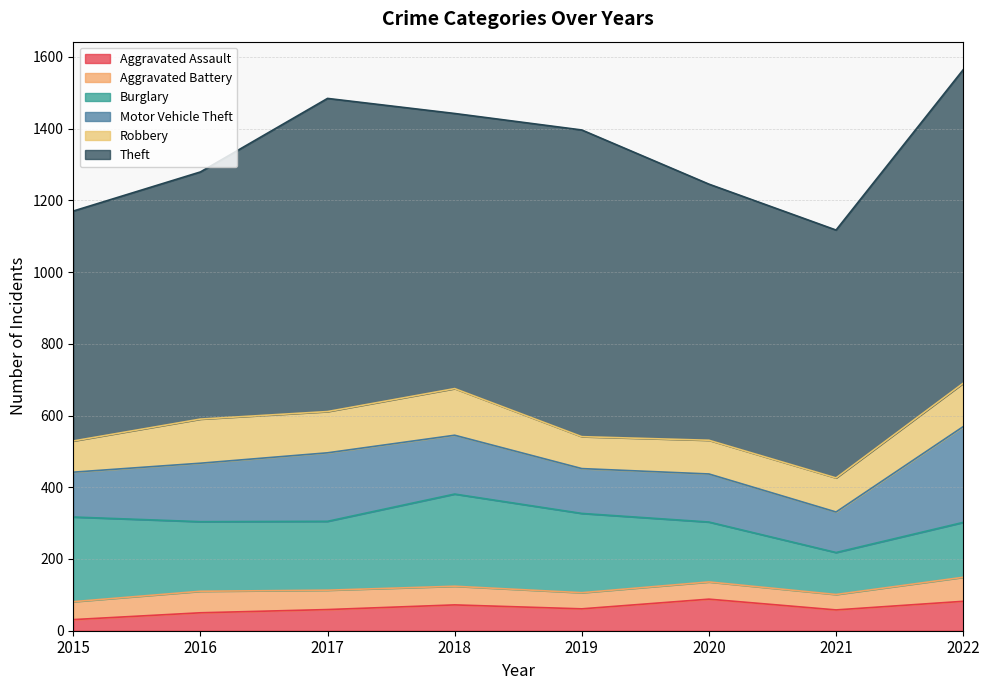

True or false: Aggravated Battery and Motor Vehicle Theft cross at least once.

False